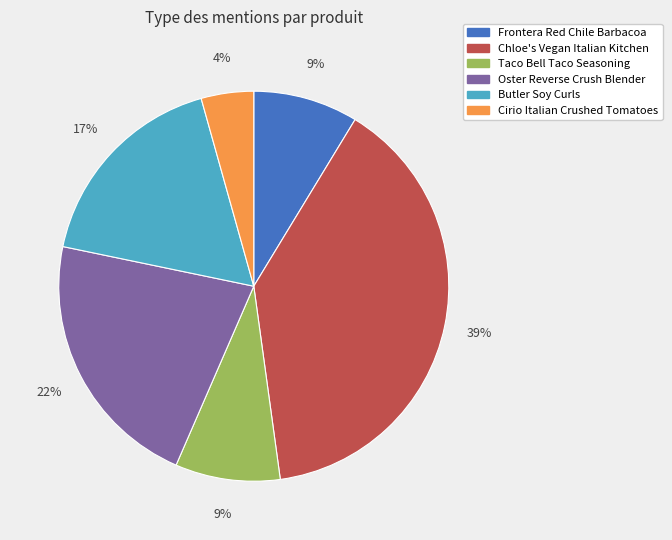

Which has a higher value, Cirio Italian Crushed Tomatoes or Oster Reverse Crush Blender?

Oster Reverse Crush Blender